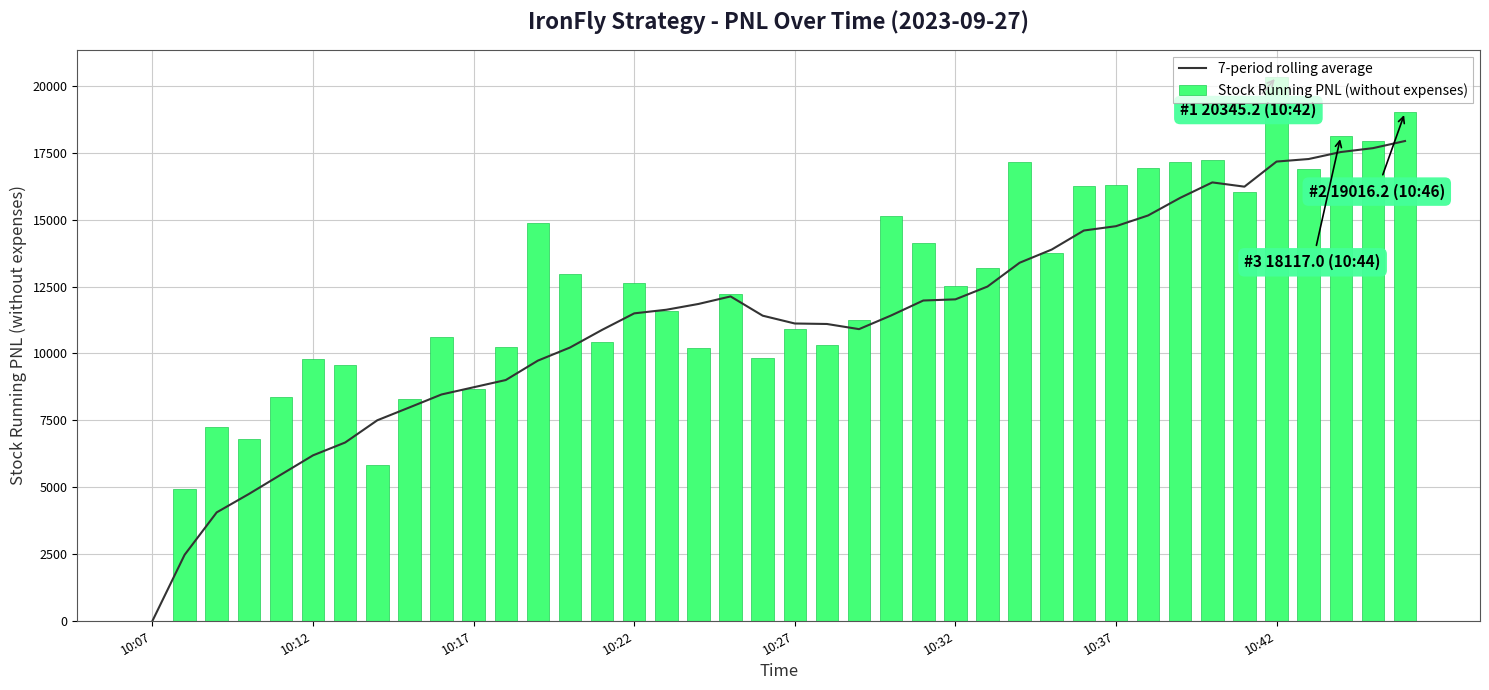

Count the number of categories in the chart.

40